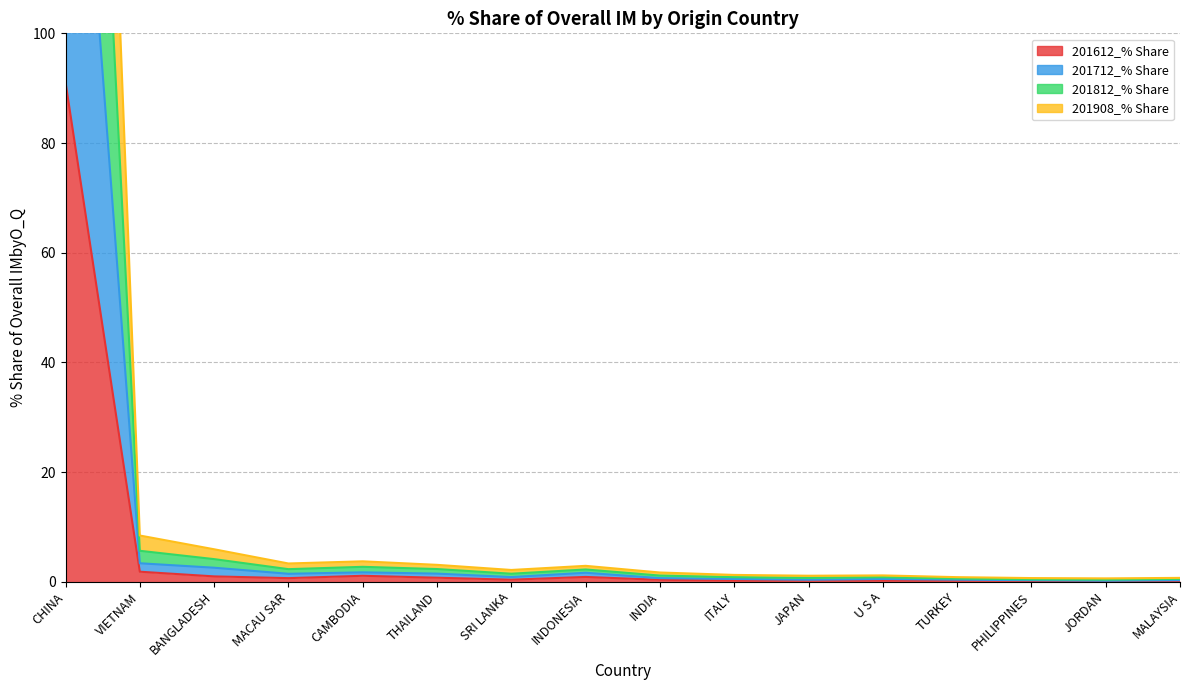

True or false: 201812_% Share and 201712_% Share cross at least once.

False